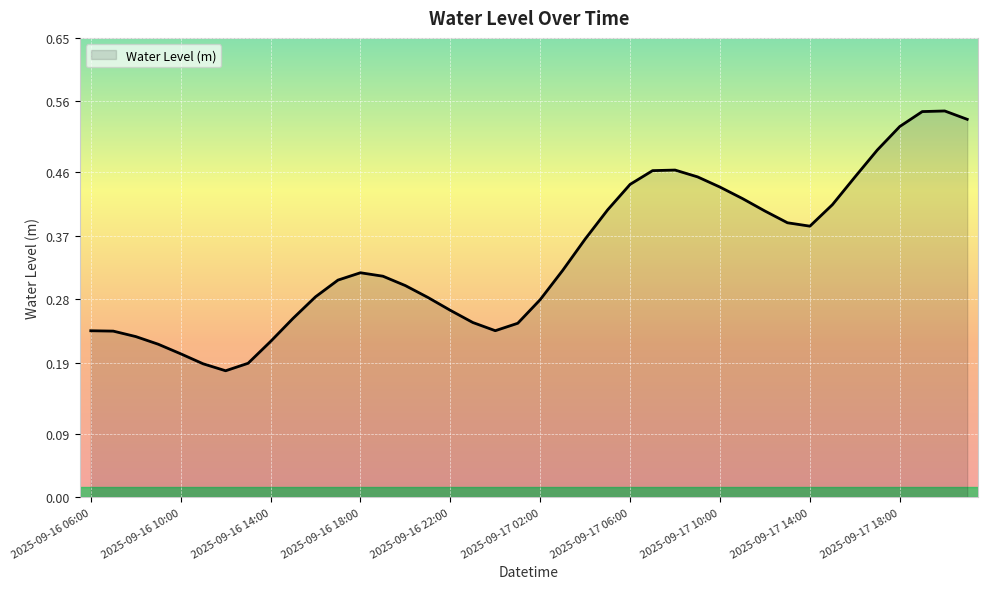

True or false: there are more than 0 points higher than both neighbors.

True